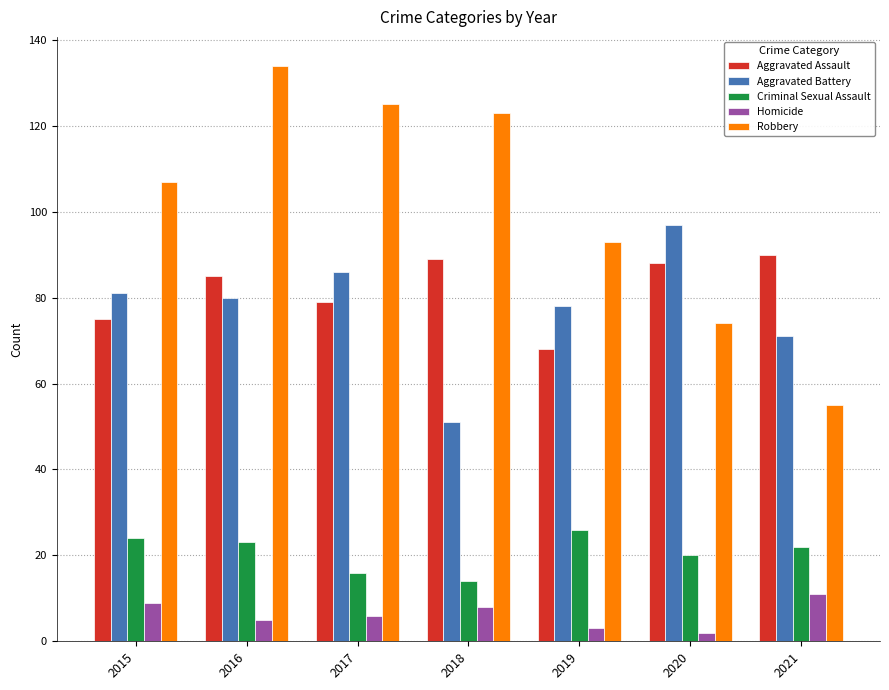

List the series in order of their peak value, highest first.

Robbery, Aggravated Battery, Aggravated Assault, Criminal Sexual Assault, Homicide